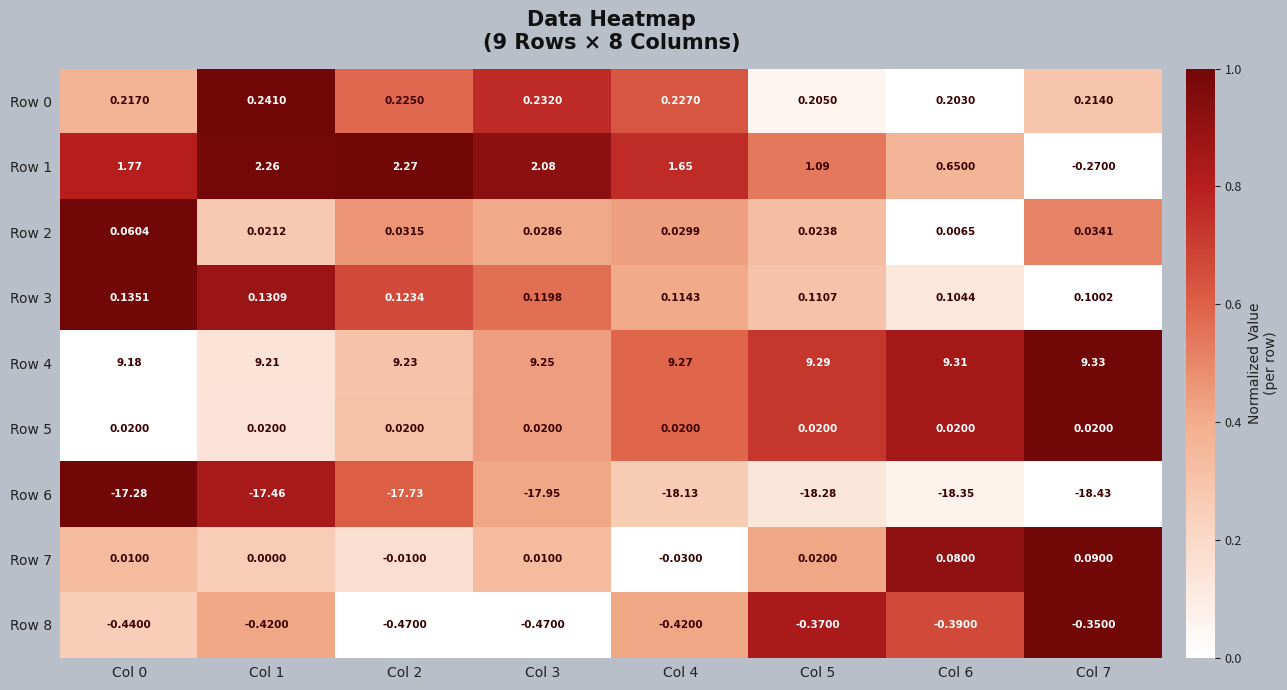

How many series are shown in this chart?

9